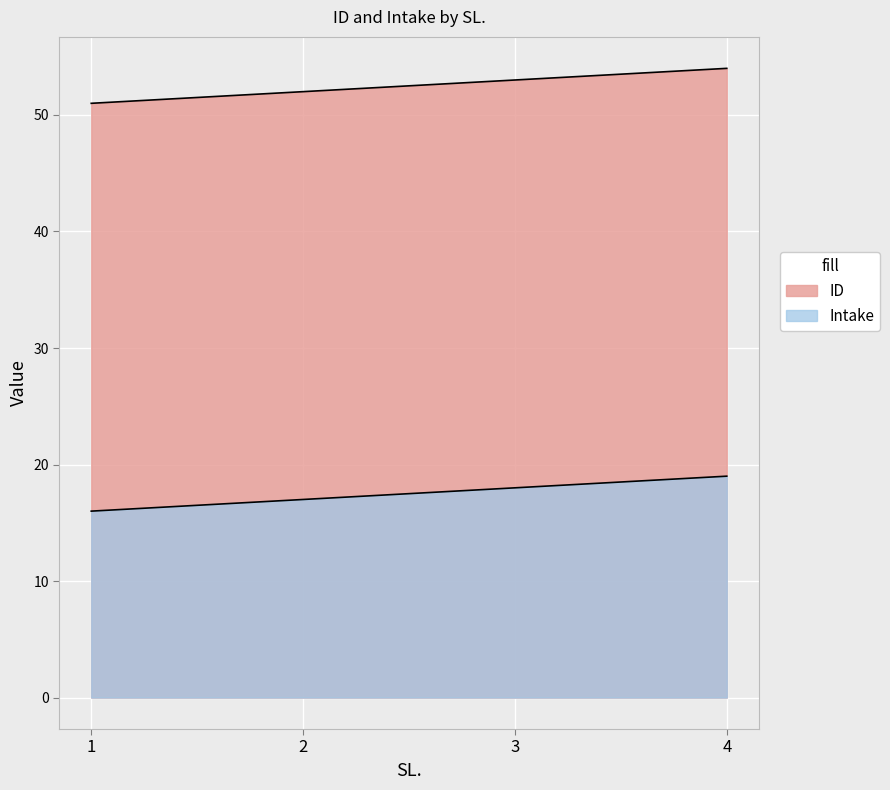

Read the Intake value at 2.

17